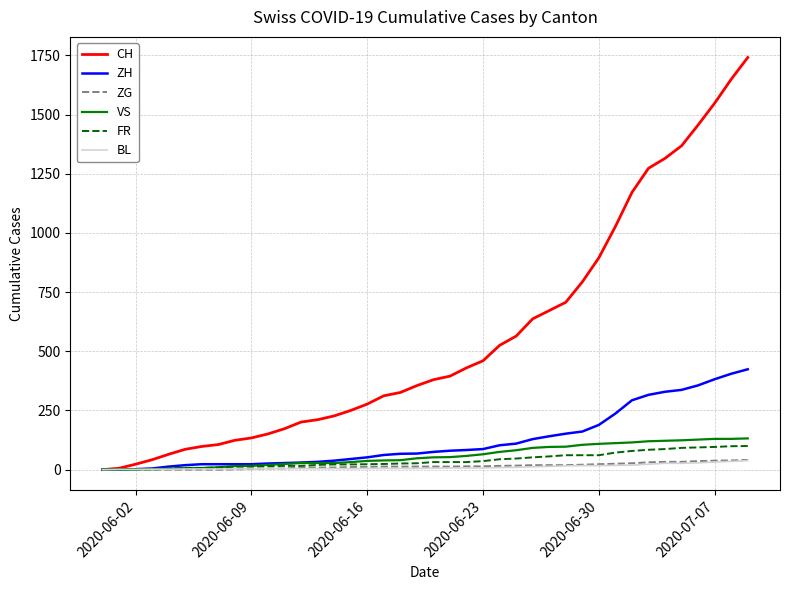

Which series has the largest range (max minus min)?

CH